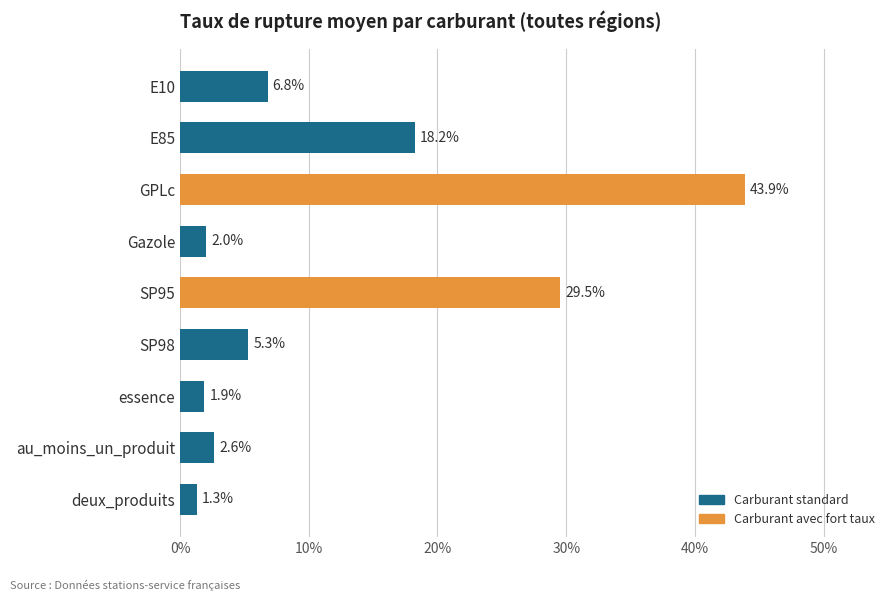

What is the sum of all values?

111.6